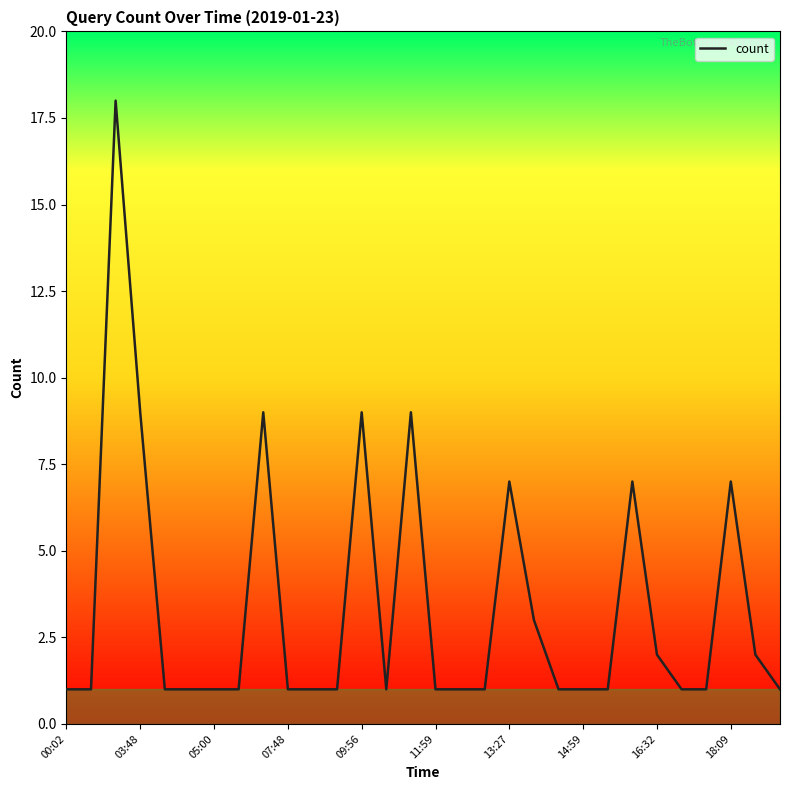

What is the maximum value shown in the chart?

18